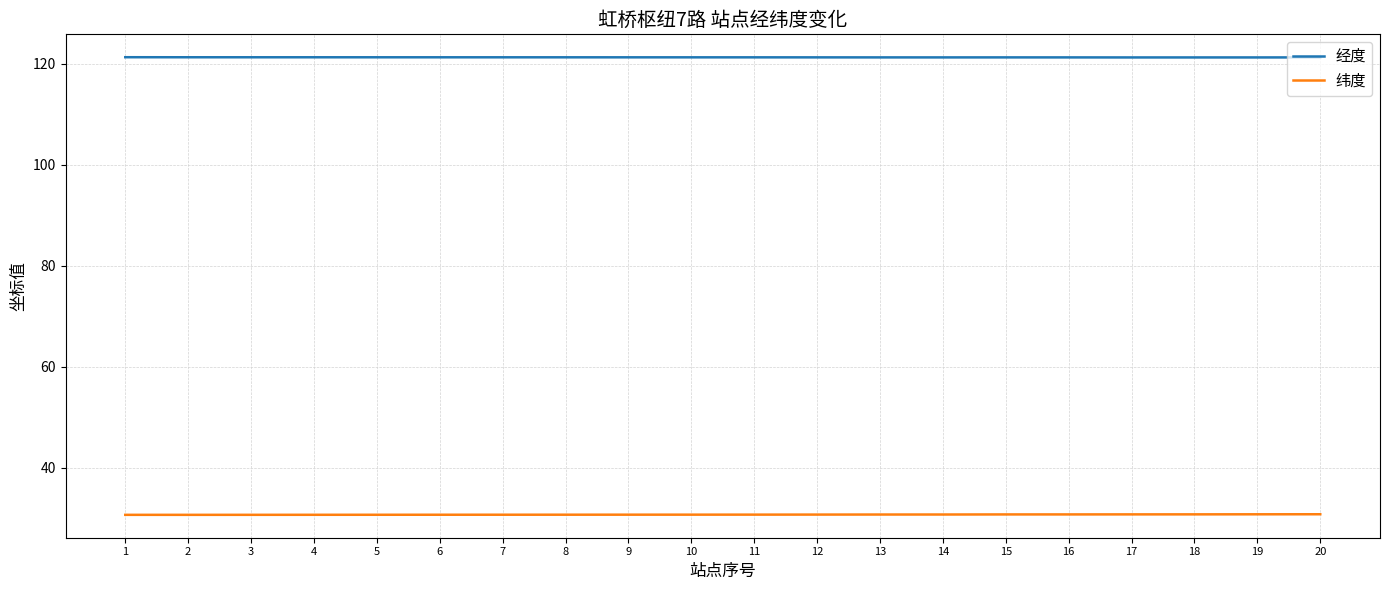

Is it true that 纬度 equals 30.8 at 10?

True